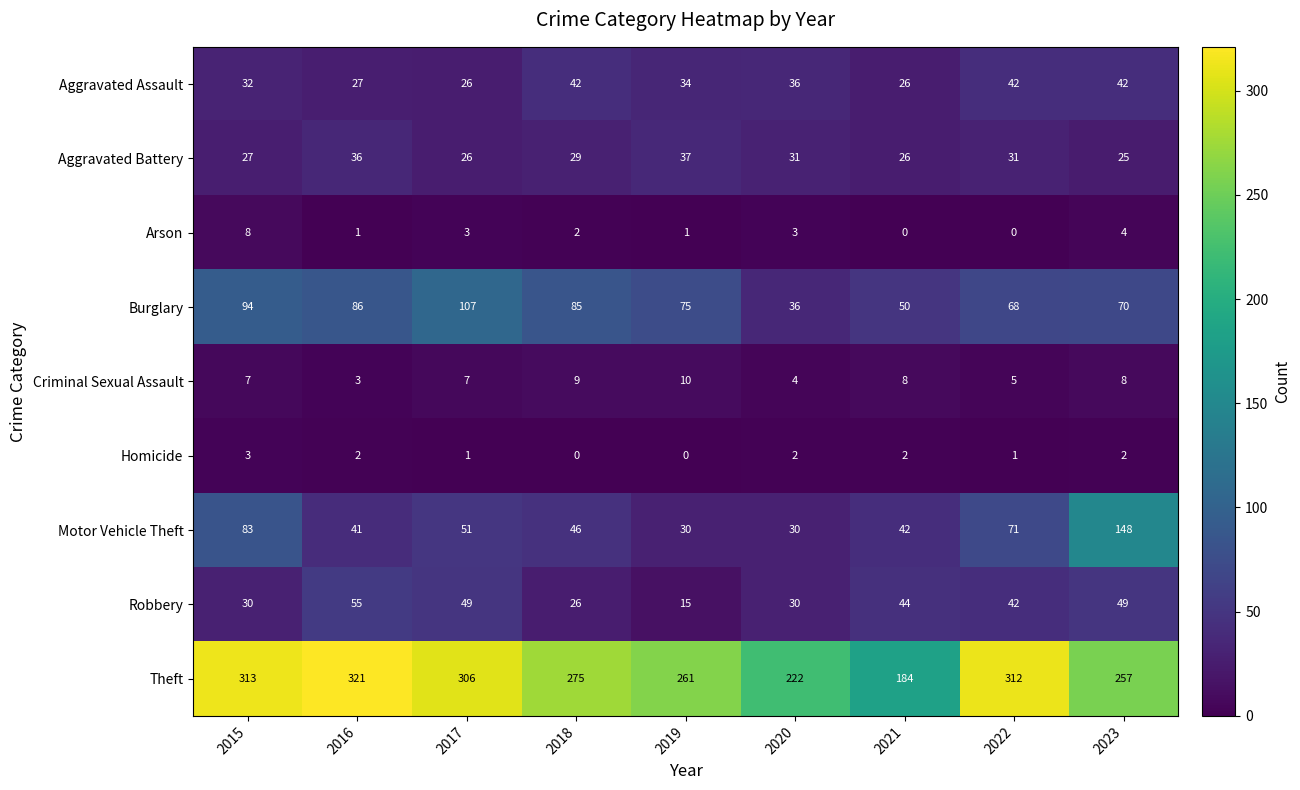

How many data points does each series have?

9